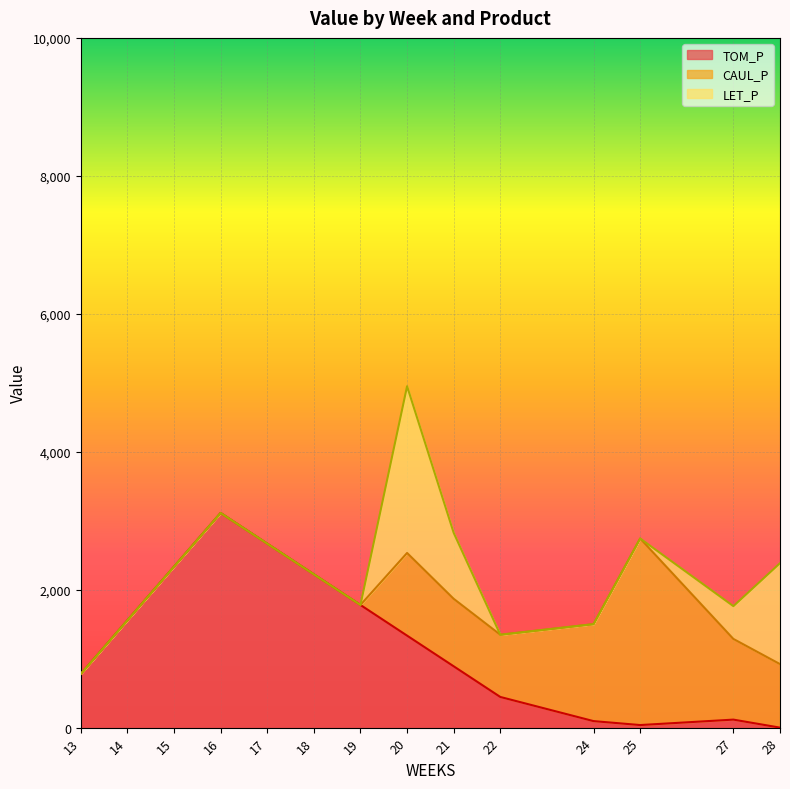

List the labels in order of CAUL_P value, smallest first.

13, 14, 15, 16, 17, 18, 19, 22, 28, 21, 27, 20, 24, 25